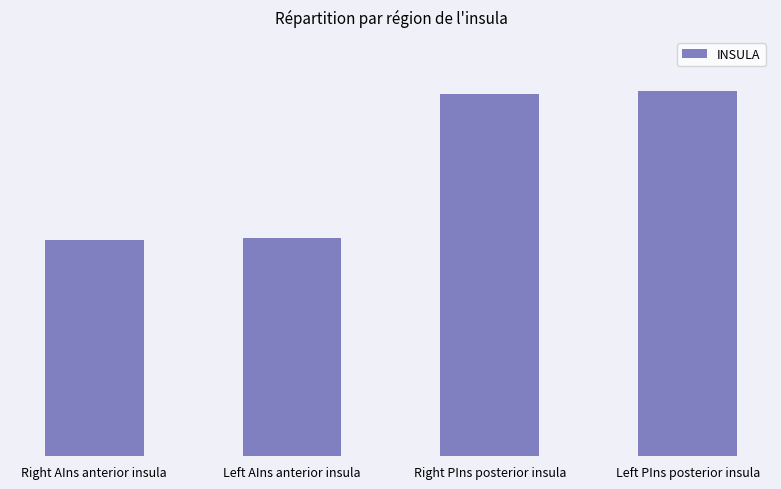

List the labels in order of value, smallest first.

Right AIns anterior insula, Left AIns anterior insula, Right PIns posterior insula, Left PIns posterior insula